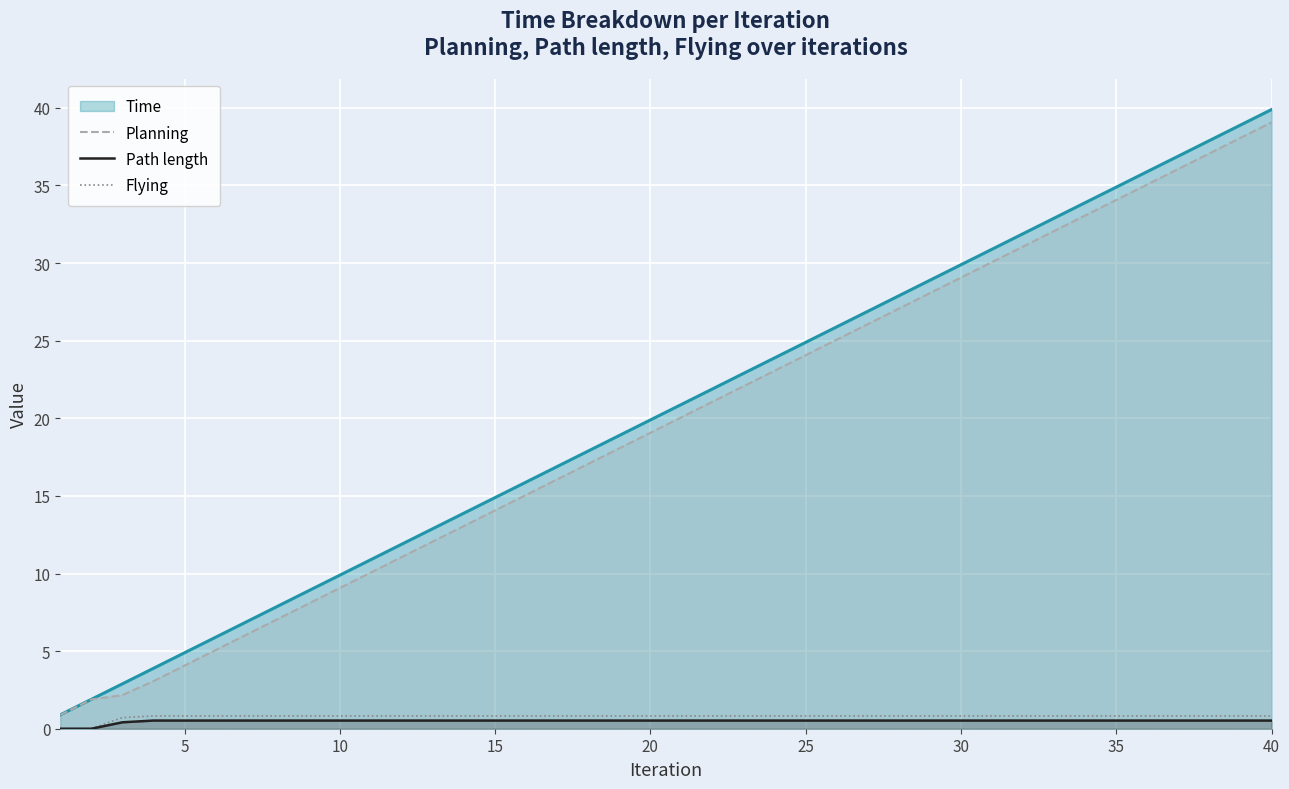

What is the maximum value for Flying?

0.8